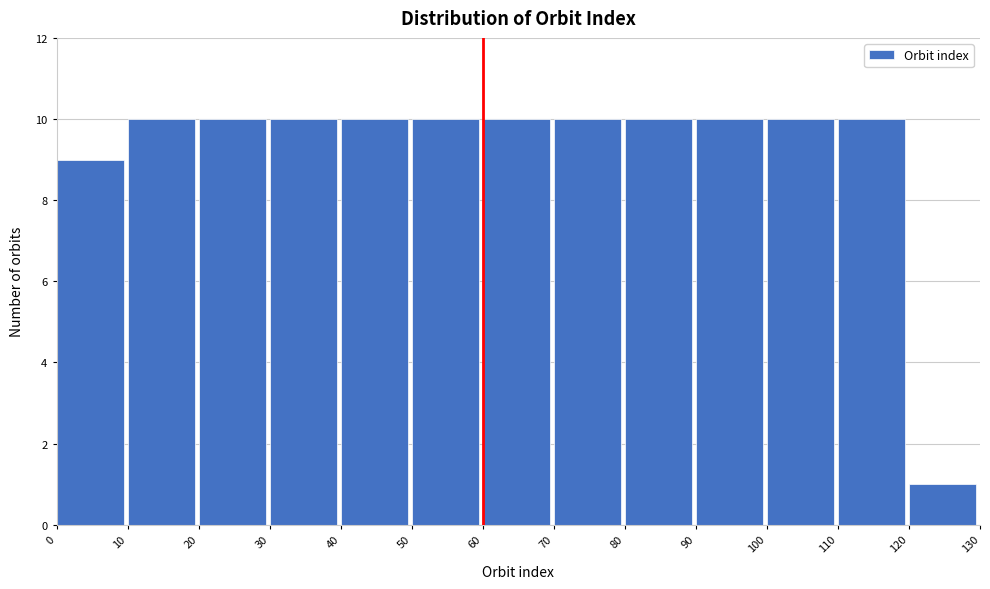

What is the height of the bar covering 10 to 20 on the x-axis? The values are not printed on the chart, so give them approximately, as read against the axis.

10